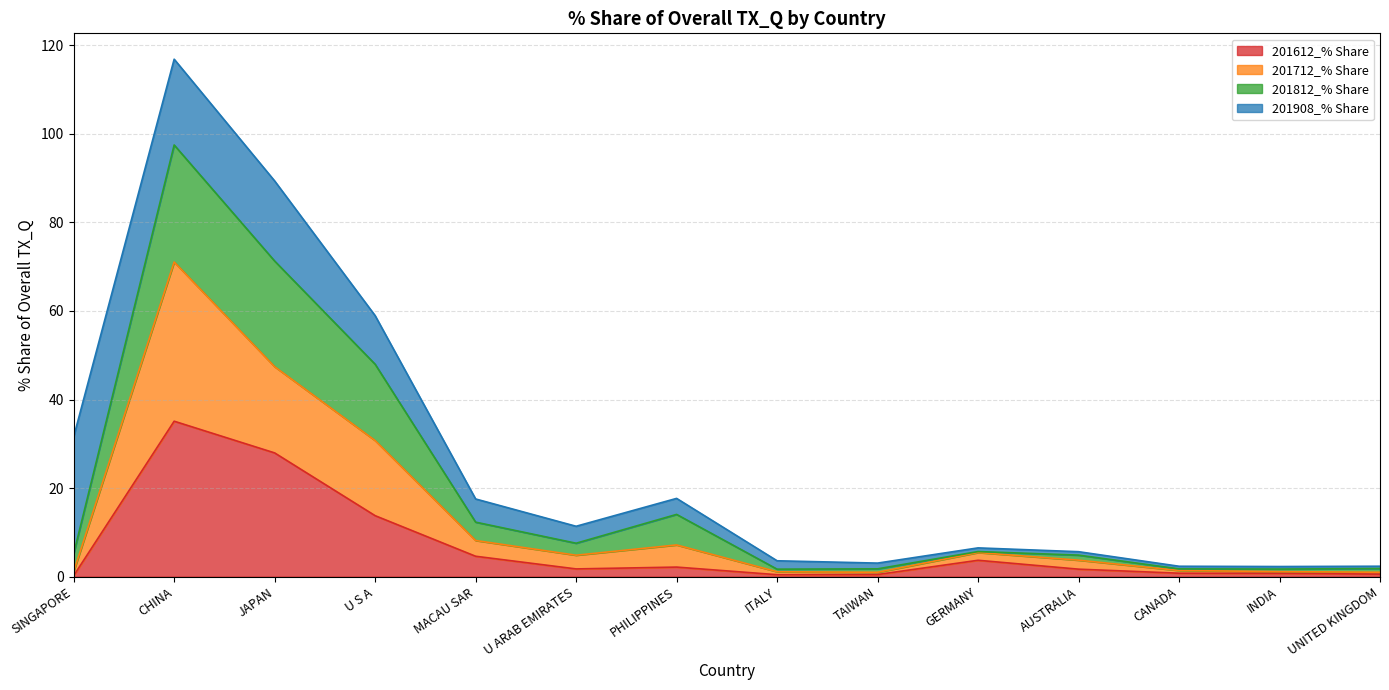

What is the smallest value displayed?

0.2